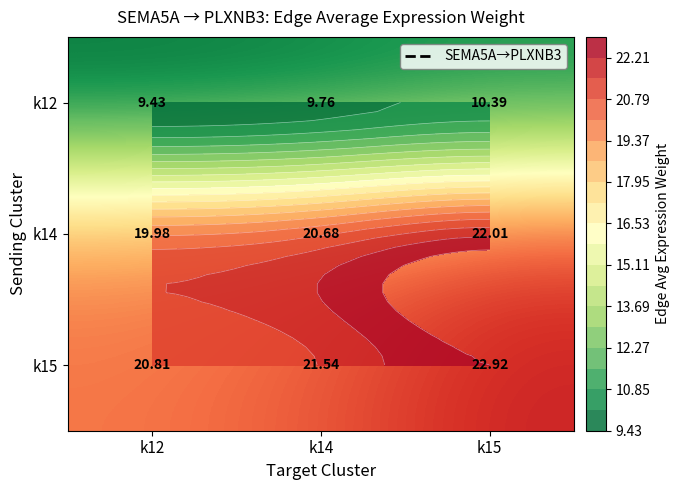

What value does the k15 series have at k14?

21.5